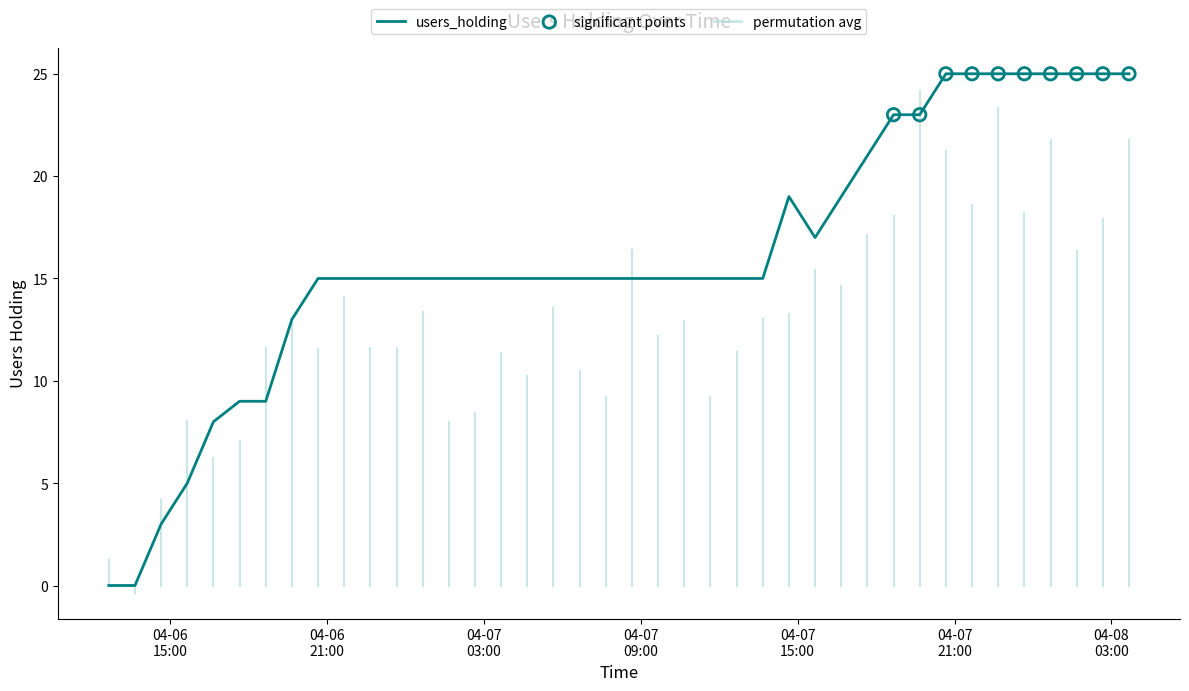

What is the greatest value displayed?

25